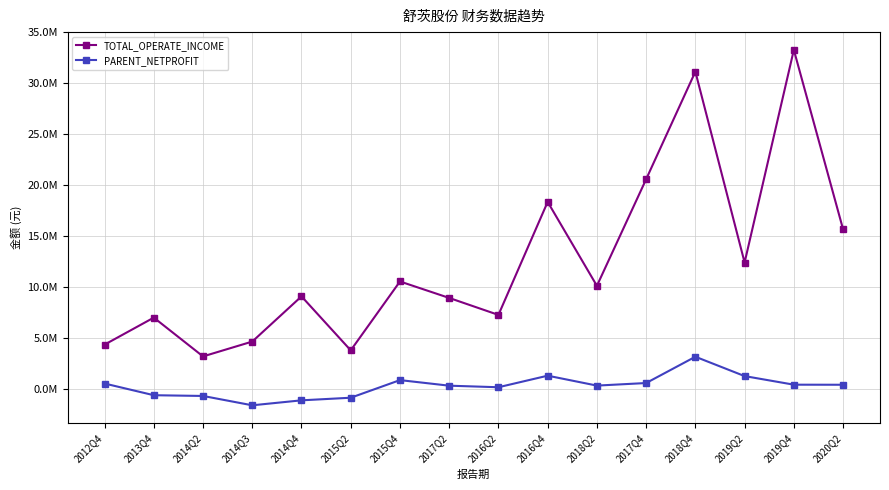

Does the chart have visible grid lines?

Yes